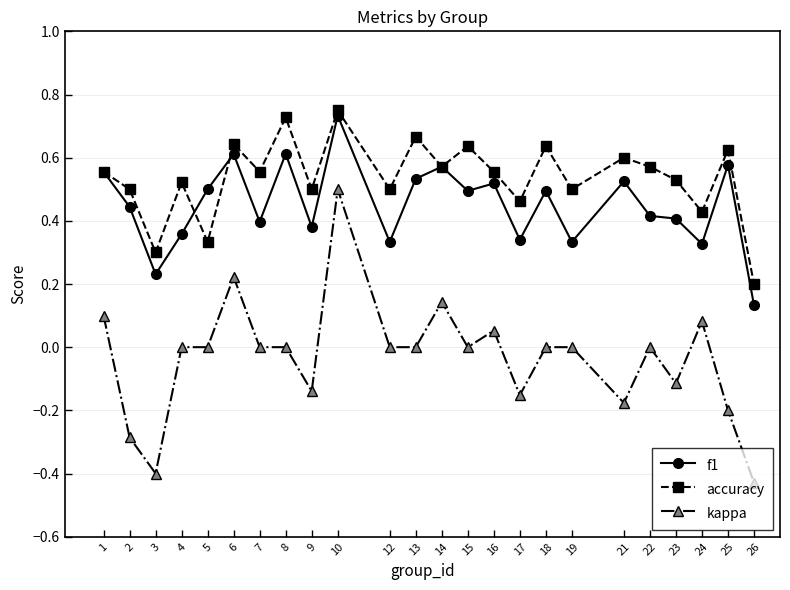

At which category does the chart reach its peak across all series?

10